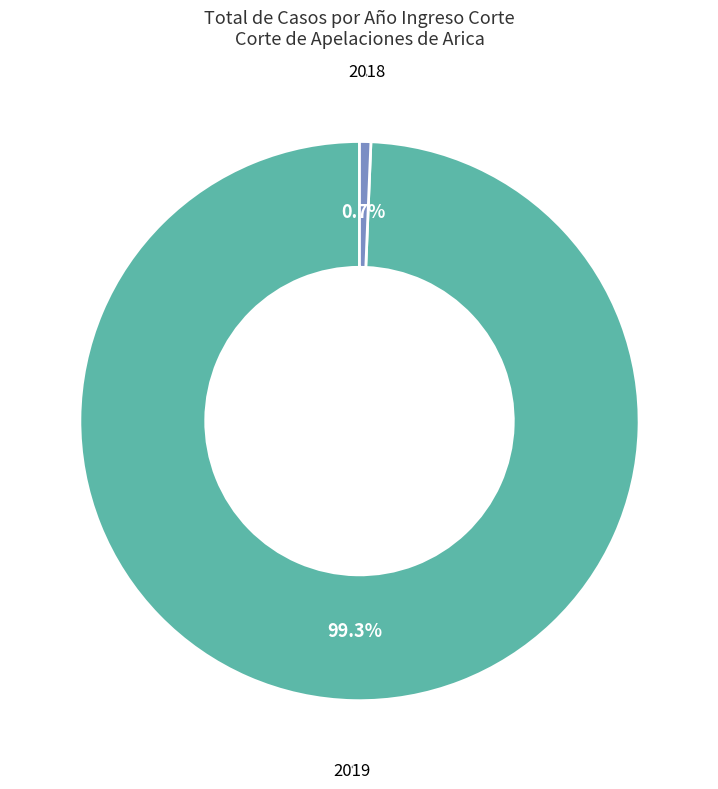

Is there a majority slice in this chart?

Yes